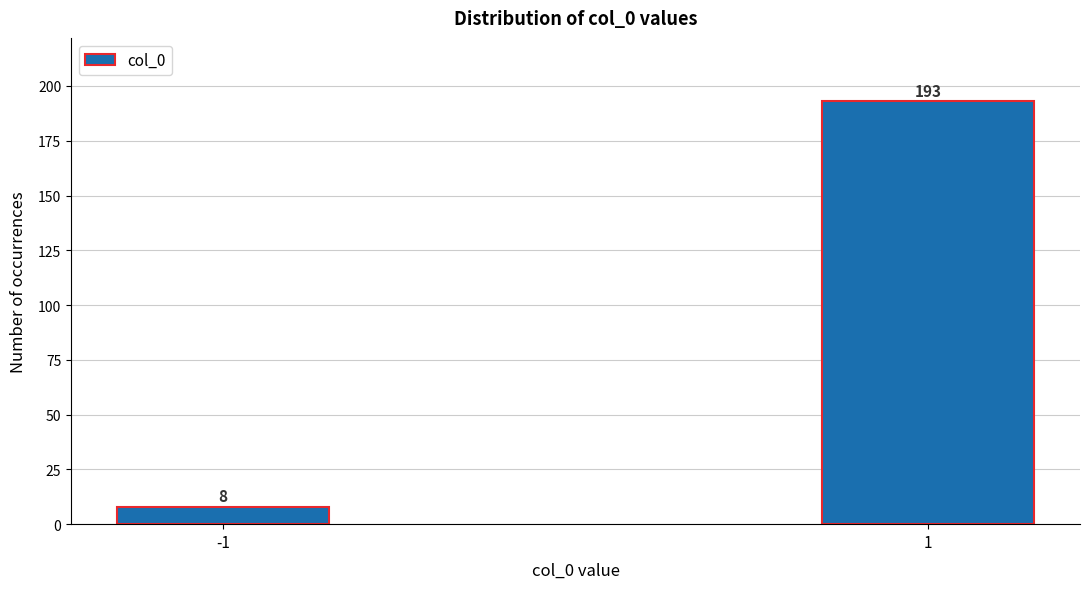

Reading right to left, what are all the values shown in this chart?

1=193	-1=8